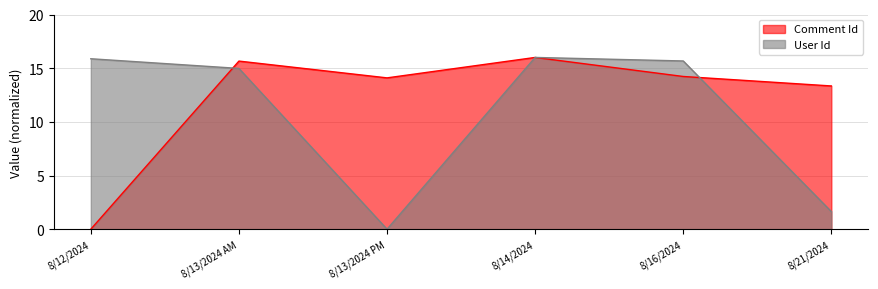

Rank the series by their maximum value, from lowest to highest.

Comment Id, User Id